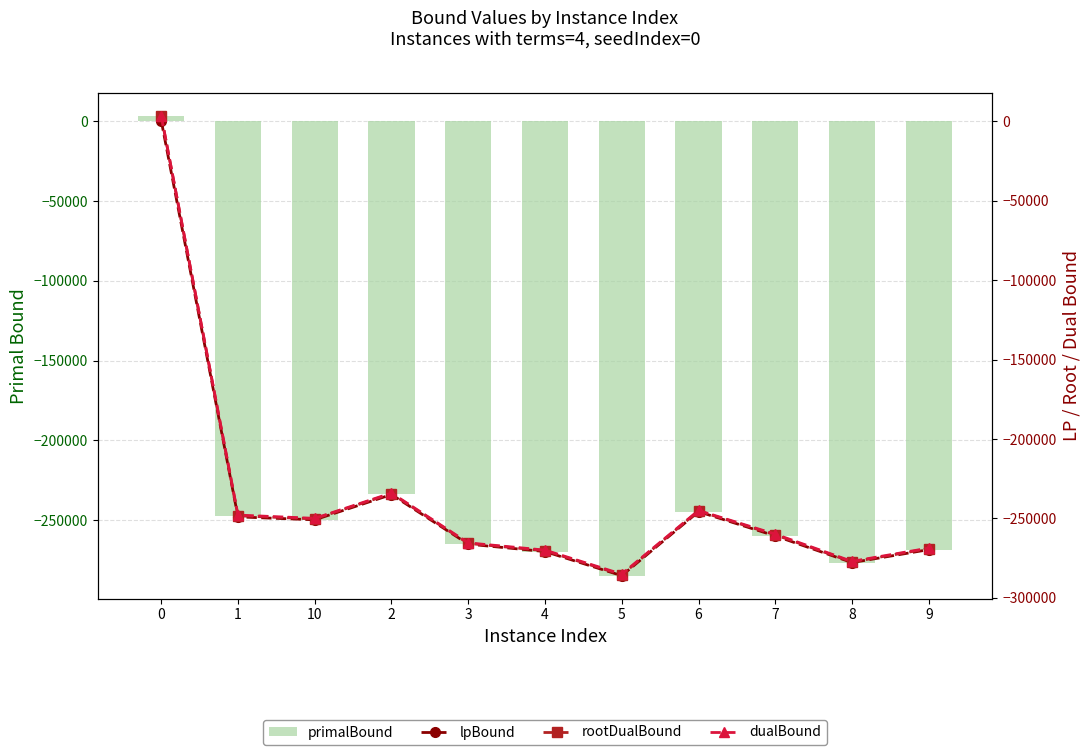

What is the sum of the rootDualBound values at 10 and 0?

-246904.0